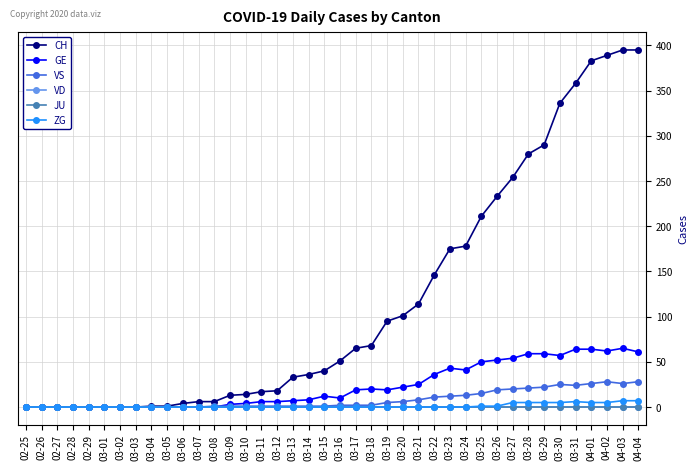

What are all the series names shown in the legend?

CH, GE, VS, VD, JU, ZG